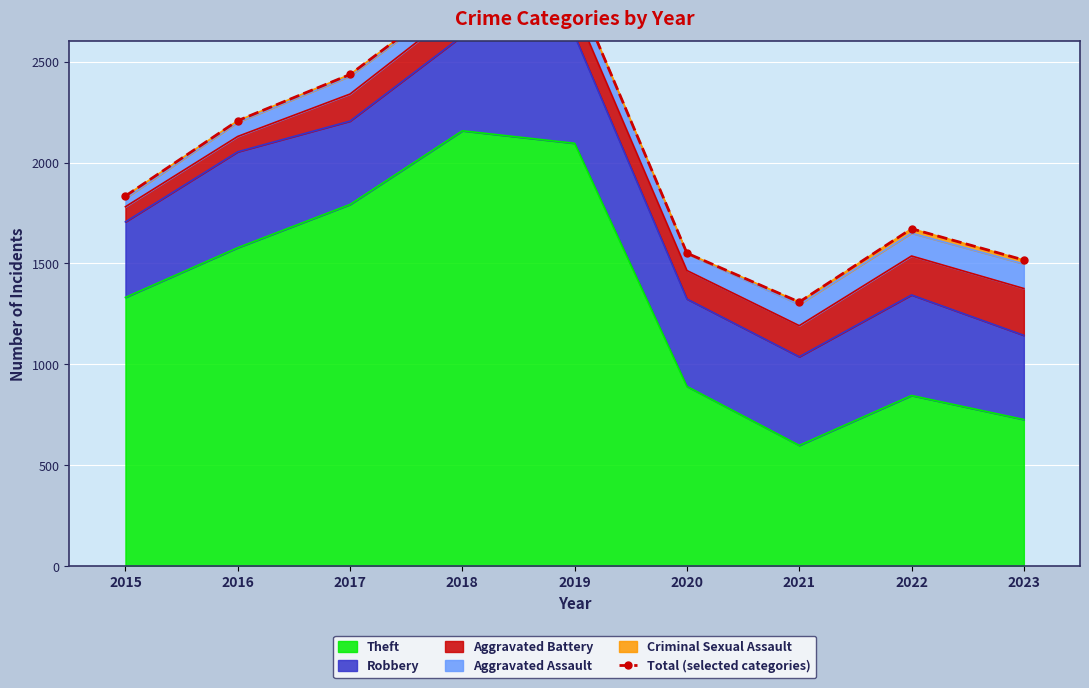

How many data points are above 1834?

4